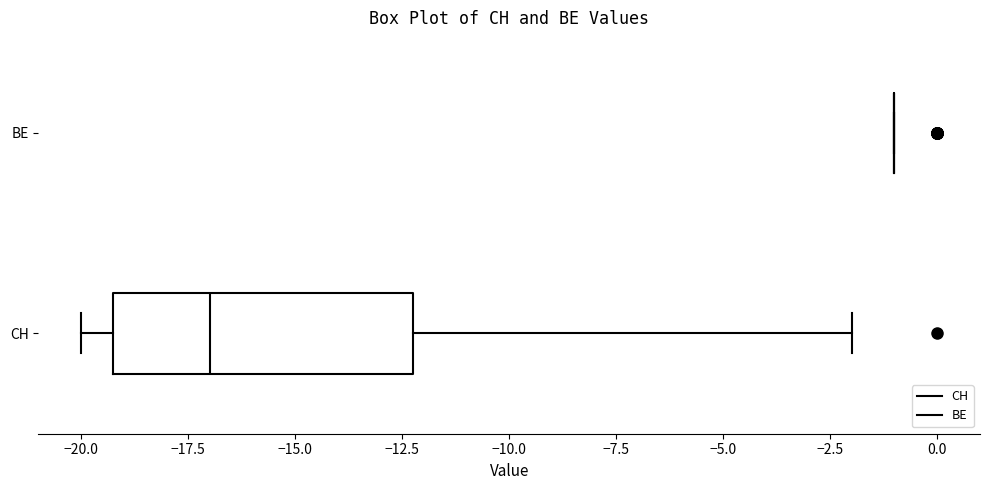

Reading bottom to top, transcribe this box plot: for each box, give where its median line is, the range the box spans, and where its two whiskers end, as read against the x-axis. The values are not printed on the chart, so give them approximately, as read against the axis.

CH: median -17, box -19 to -12, whiskers -20 to -2
BE: box collapsed to a line at -1, whiskers -1 to -1